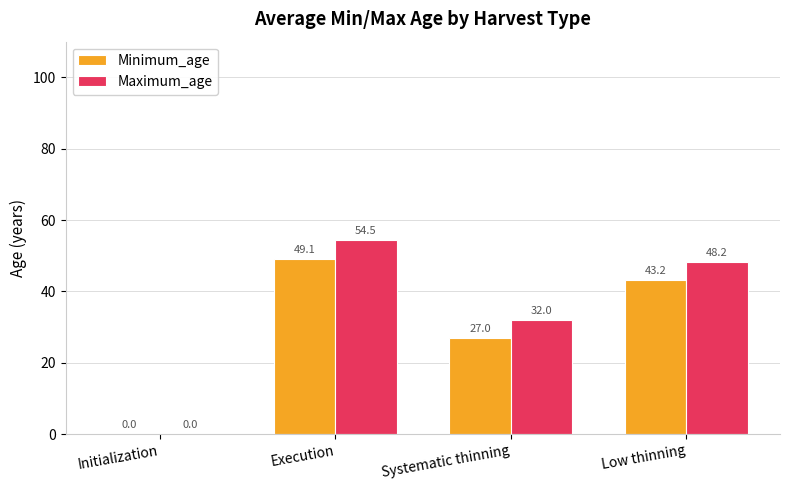

At which category is the sum across all series the highest?

Execution